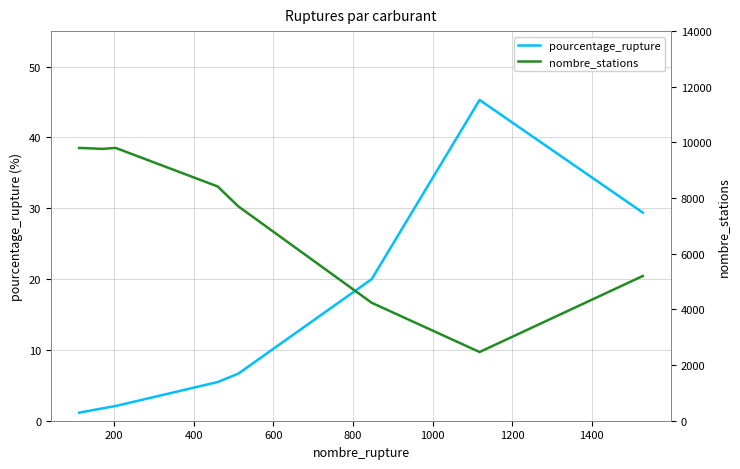

The nombre_stations series shows 7040.7 at 1600. True or false?

False